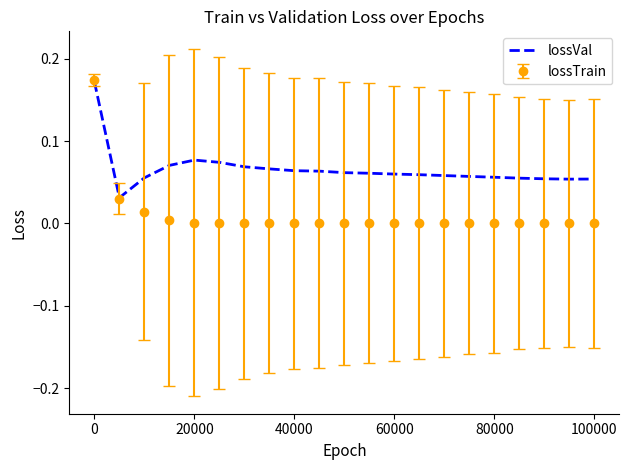

Rank the series by their average value, from lowest to highest.

lossTrain, lossVal